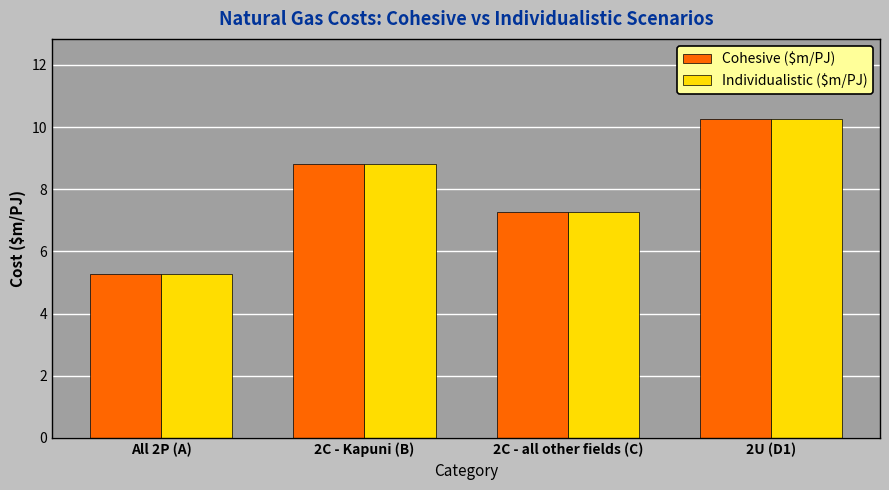

What are all the series names shown in the legend?

Cohesive ($m/PJ), Individualistic ($m/PJ)